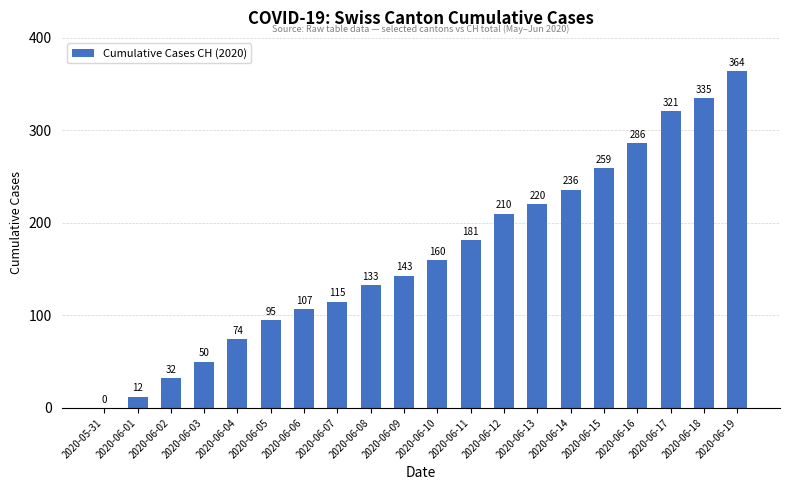

True or false: the data shows 205 at 2020-06-07.

False